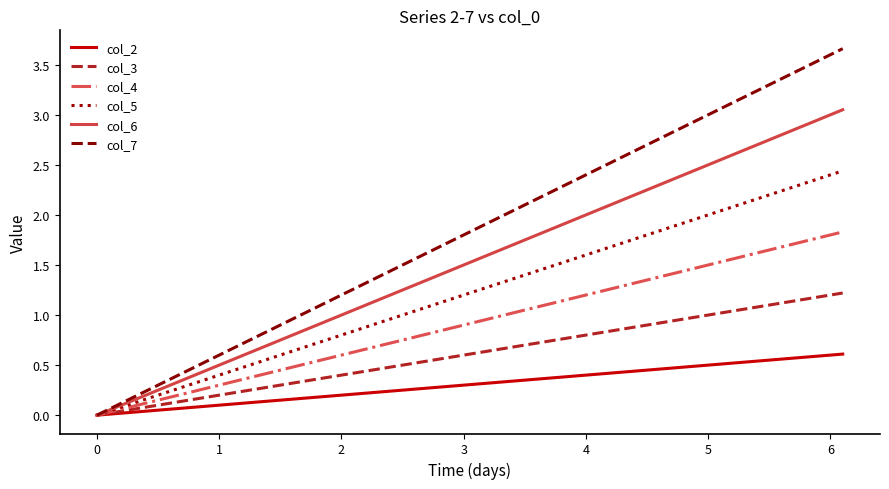

Which series has the widest spread of values?

col_7